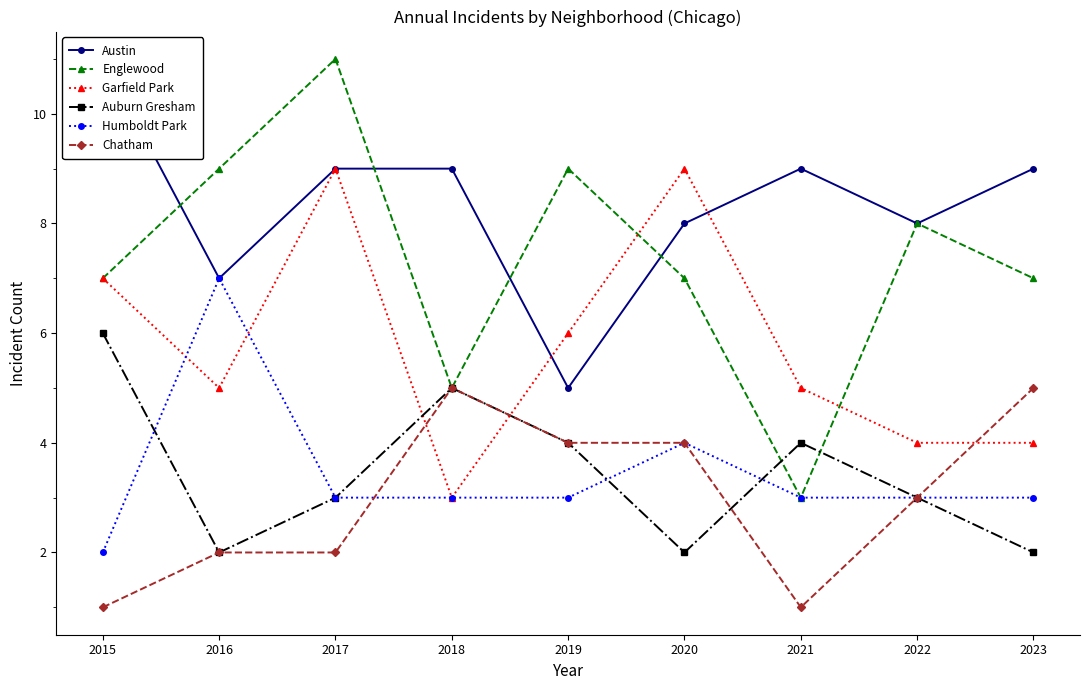

What is the sum of the Chatham values at 2021 and 2016?

3